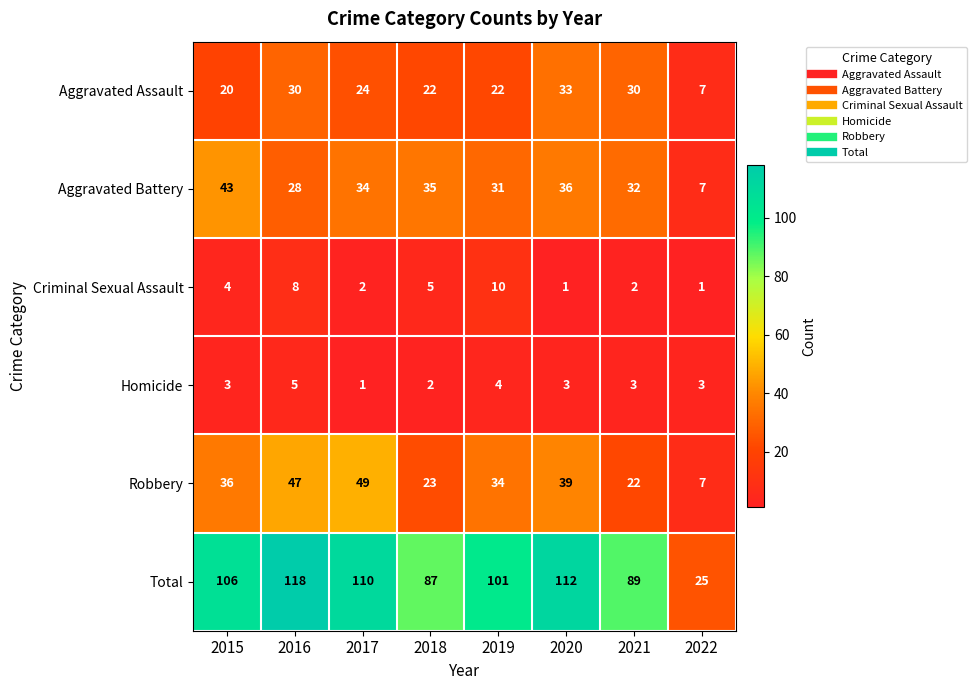

List the series in order of their peak value, lowest first.

Homicide, Criminal Sexual Assault, Aggravated Assault, Aggravated Battery, Robbery, Total